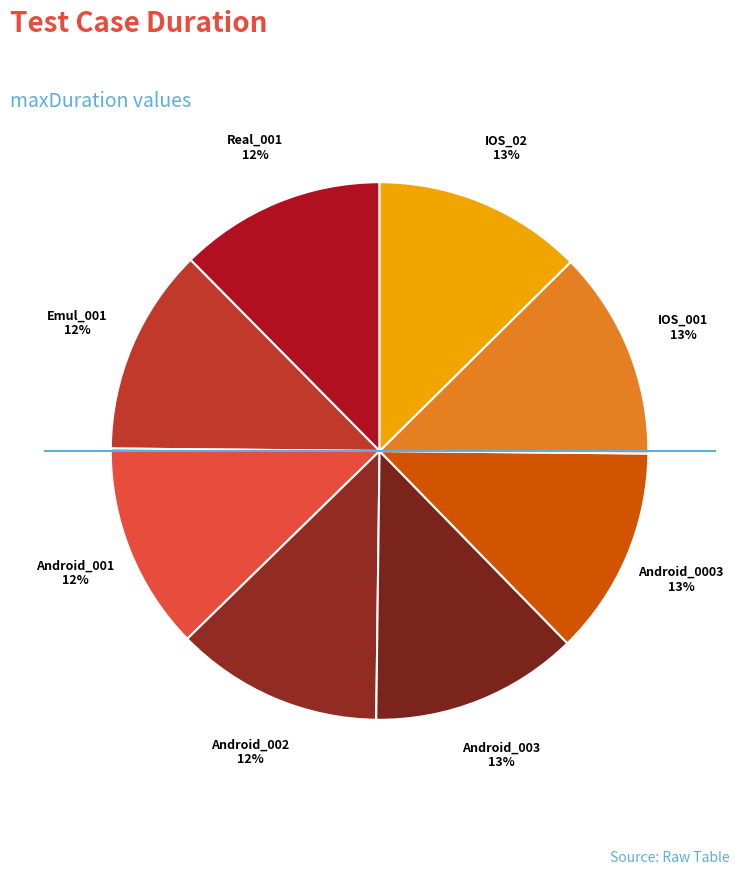

To the nearest percent, what portion does IOS_02 represent?

13%